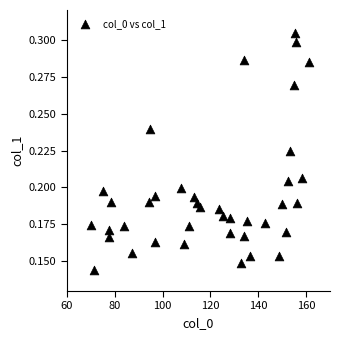

What is the range of X values (max minus min)?

91.3